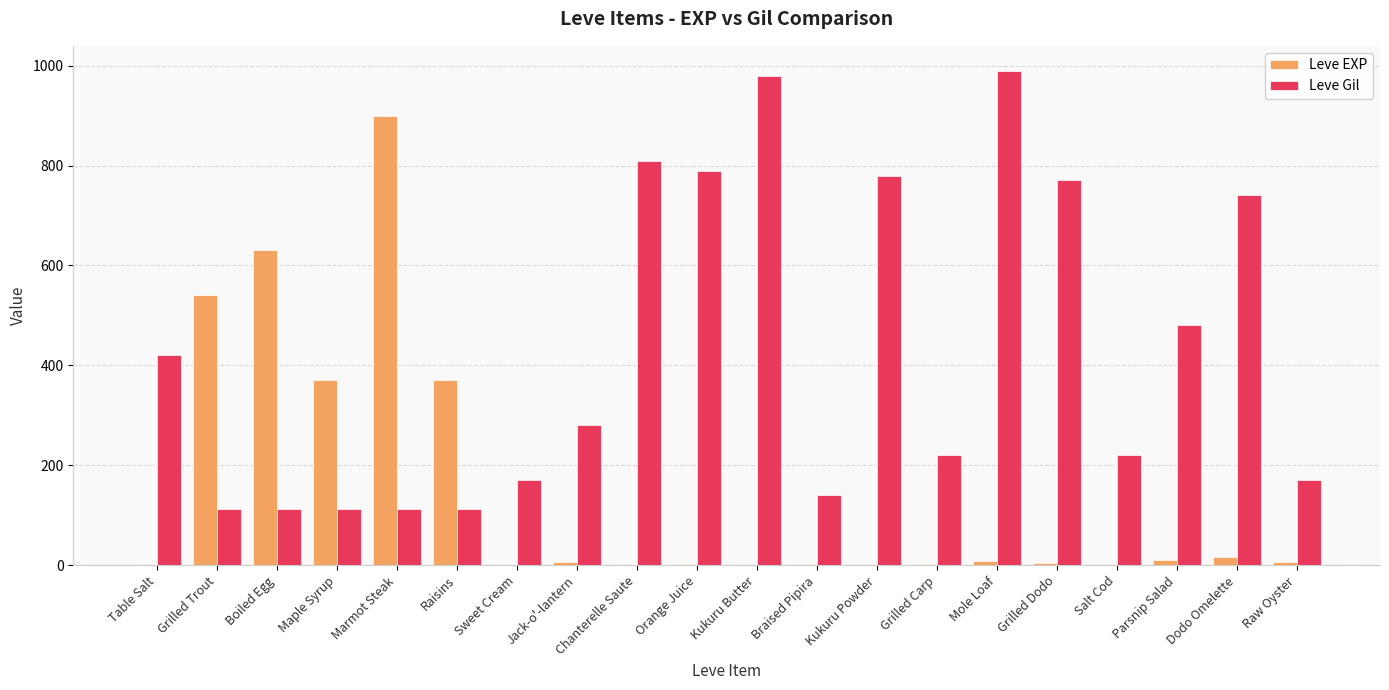

How many groups of bars are there?

20